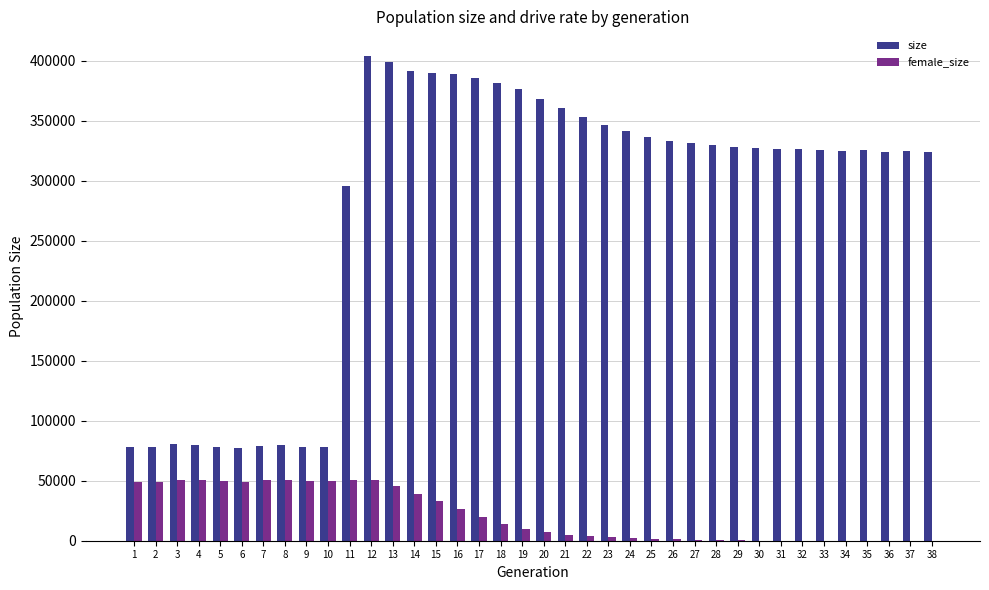

What is the greatest value displayed?

404375